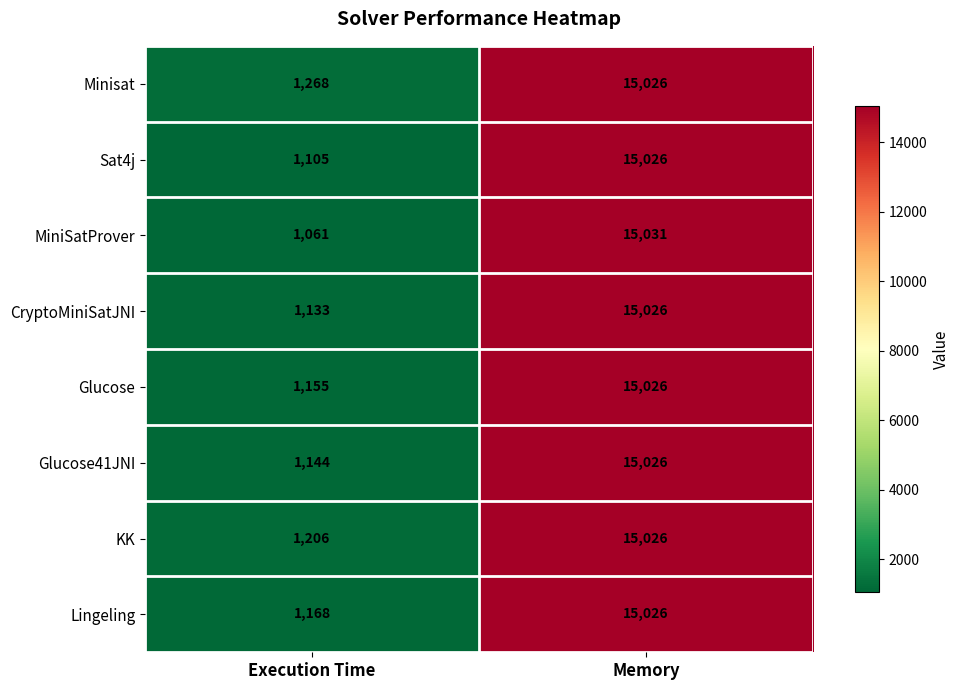

Which series has the largest total across all categories?

Minisat